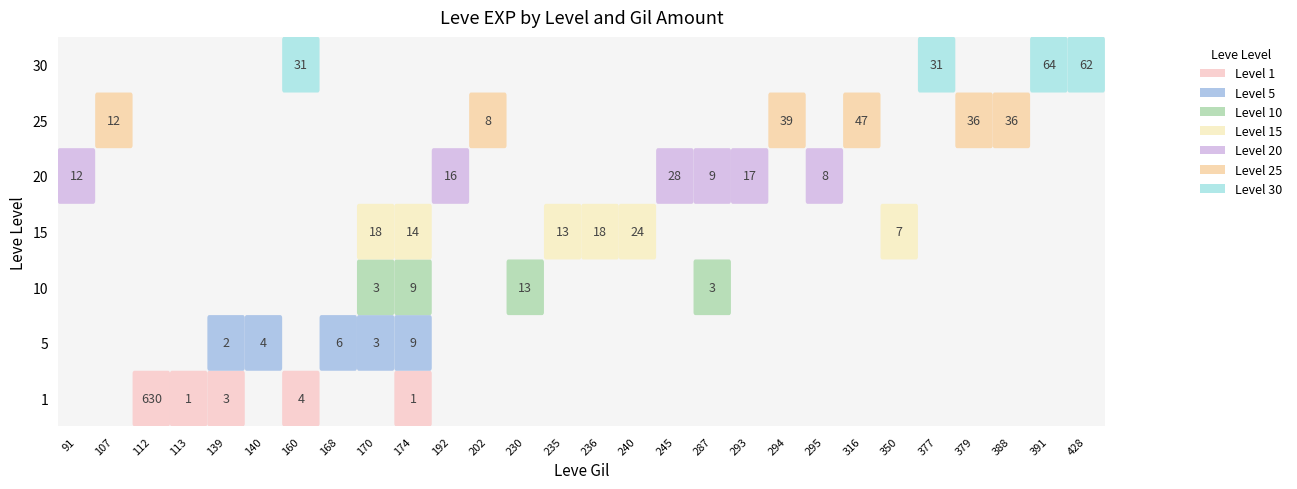

At how many categories does at least one series exceed 135?

1